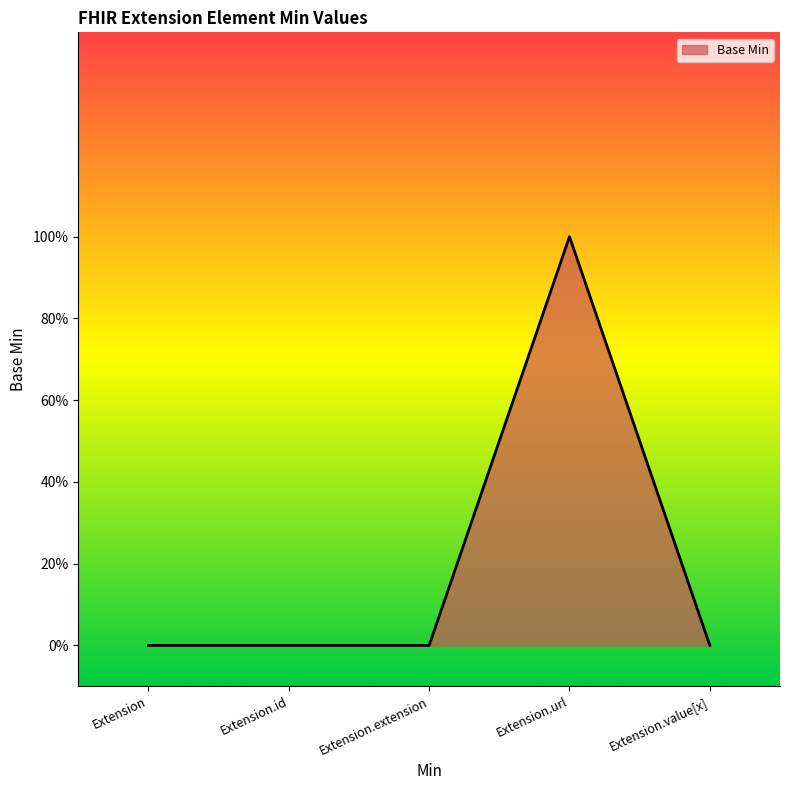

The chart shows a value of 0 at Extension.extension. True or false?

True